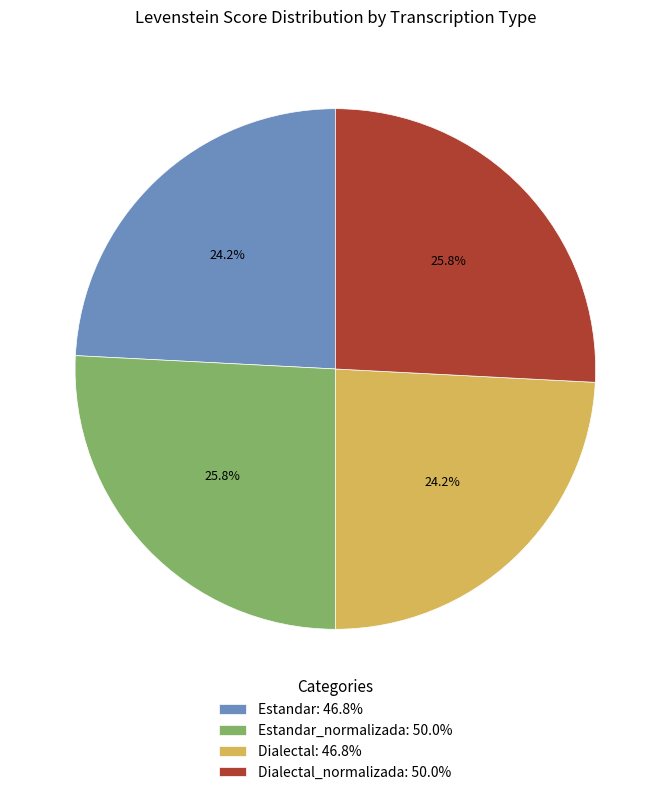

What is the ratio of the value at Dialectal: 46.8% to the value at Estandar: 46.8%?

1.0